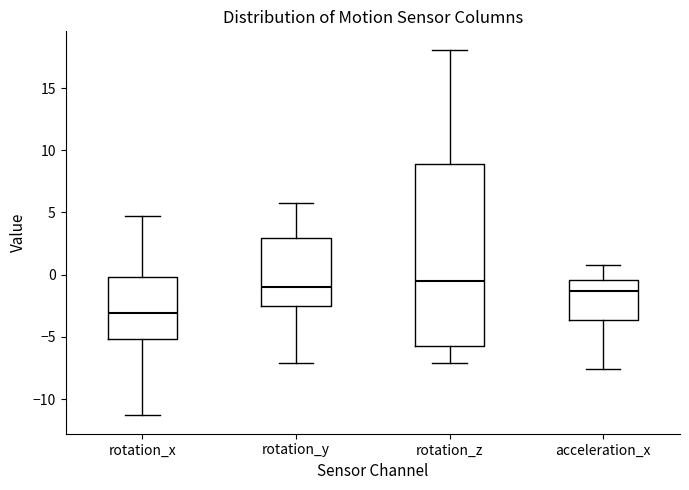

Reading left to right, transcribe this box plot: for each box, give where its median line is, the range the box spans, and where its two whiskers end, as read against the y-axis. The values are not printed on the chart, so give them approximately, as read against the axis.

rotation_x: median -3.0, box -5.0 to 0.0, whiskers -11.5 to 4.5
rotation_y: median -1.0, box -2.5 to 3.0, whiskers -7.0 to 6.0
rotation_z: median -0.5, box -6.0 to 9.0, whiskers -7.0 to 18.0
acceleration_x: median -1.5, box -3.5 to -0.5, whiskers -7.5 to 1.0